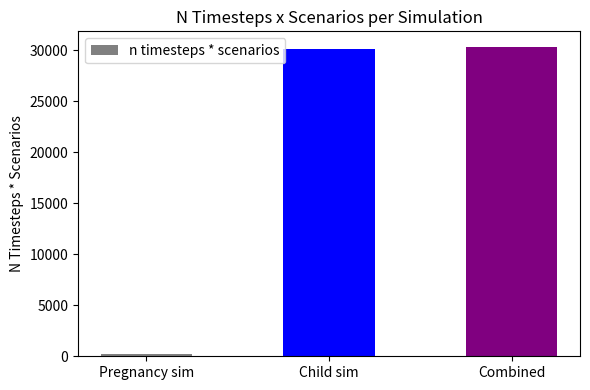

What is the sum of the values at Pregnancy sim and Combined?

30592.5